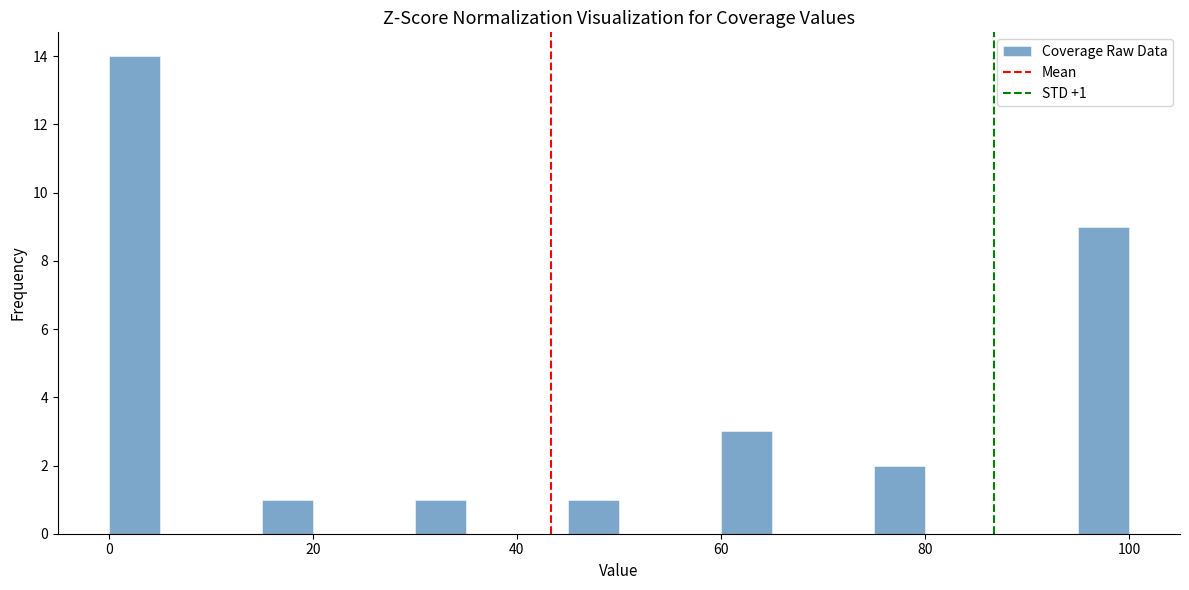

Around what value on the x-axis is the tallest bar? Give the approximate position of its centre, as read against the axis.

2